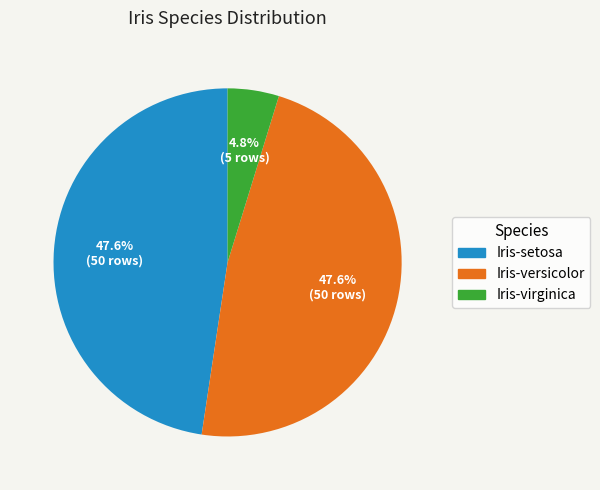

To the nearest percent, what percentage of the pie is Iris-versicolor?

48%